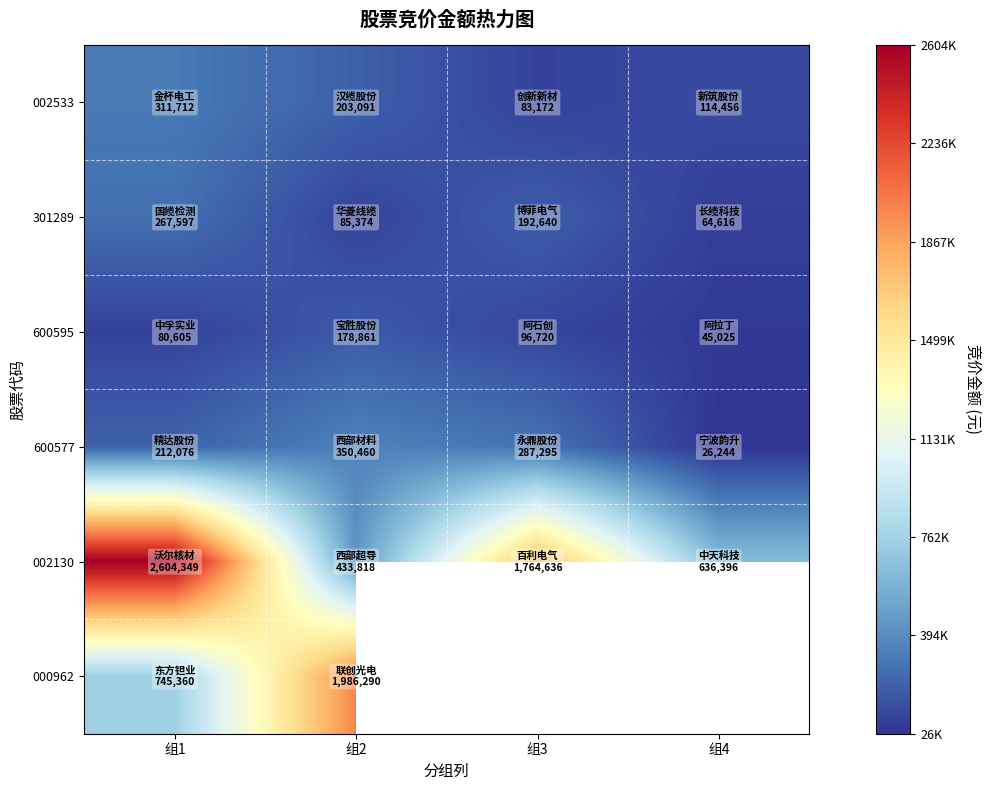

Is the value of 002130 at 组1 greater than the value of 002533 at 组1?

Yes